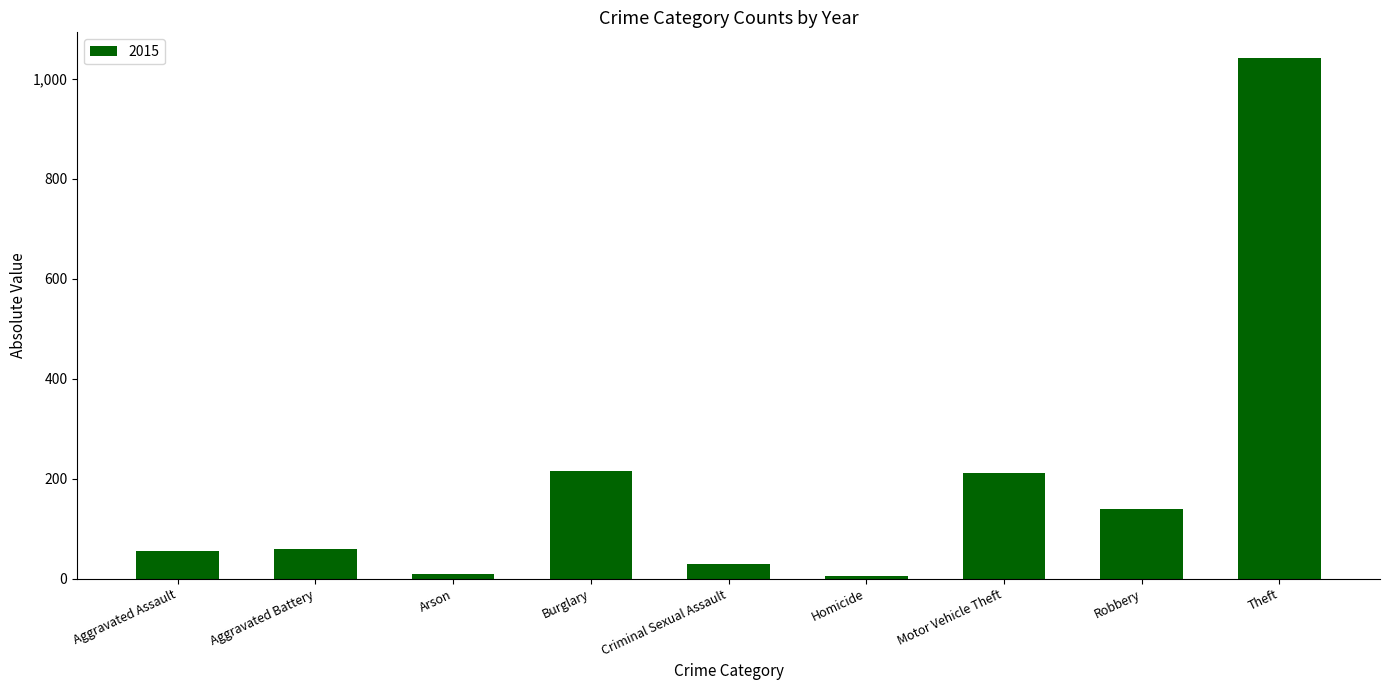

Which label corresponds to the largest value in the chart?

Theft